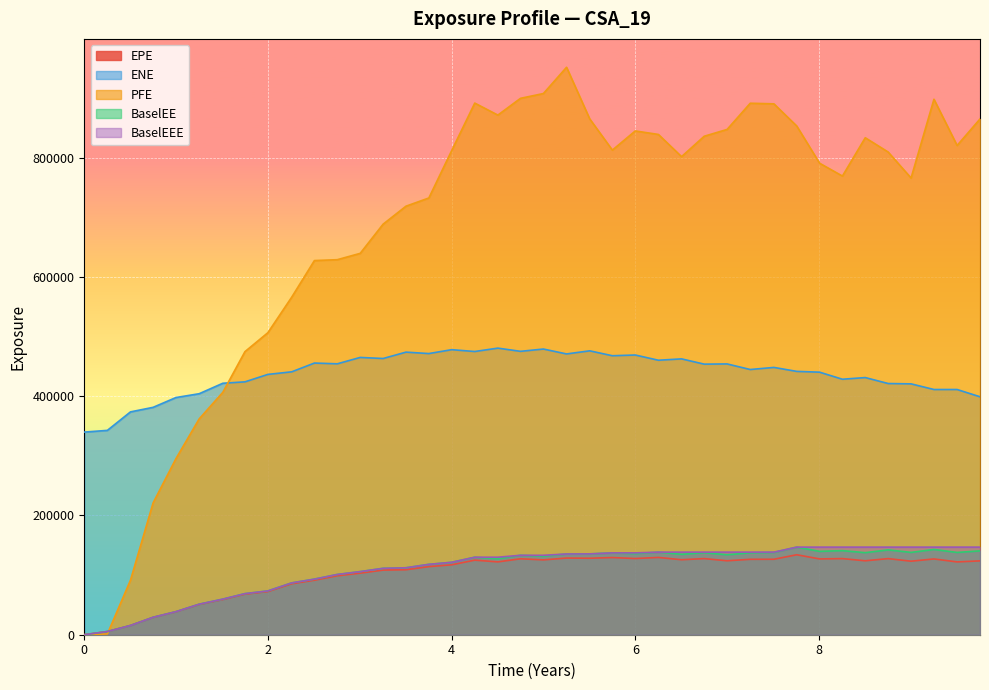

What is the greatest value displayed?

951842.0